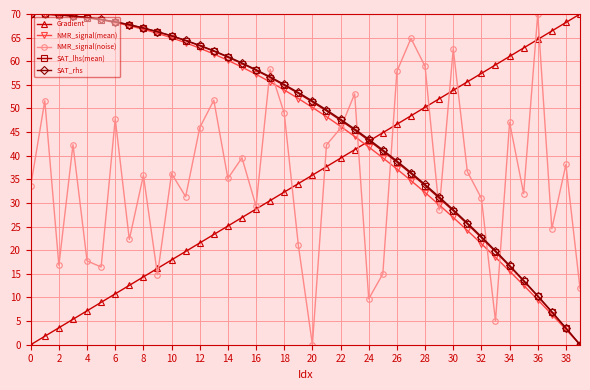

In NMR_signal(noise), how many points are lower than both neighbors (excluding endpoints)?

13